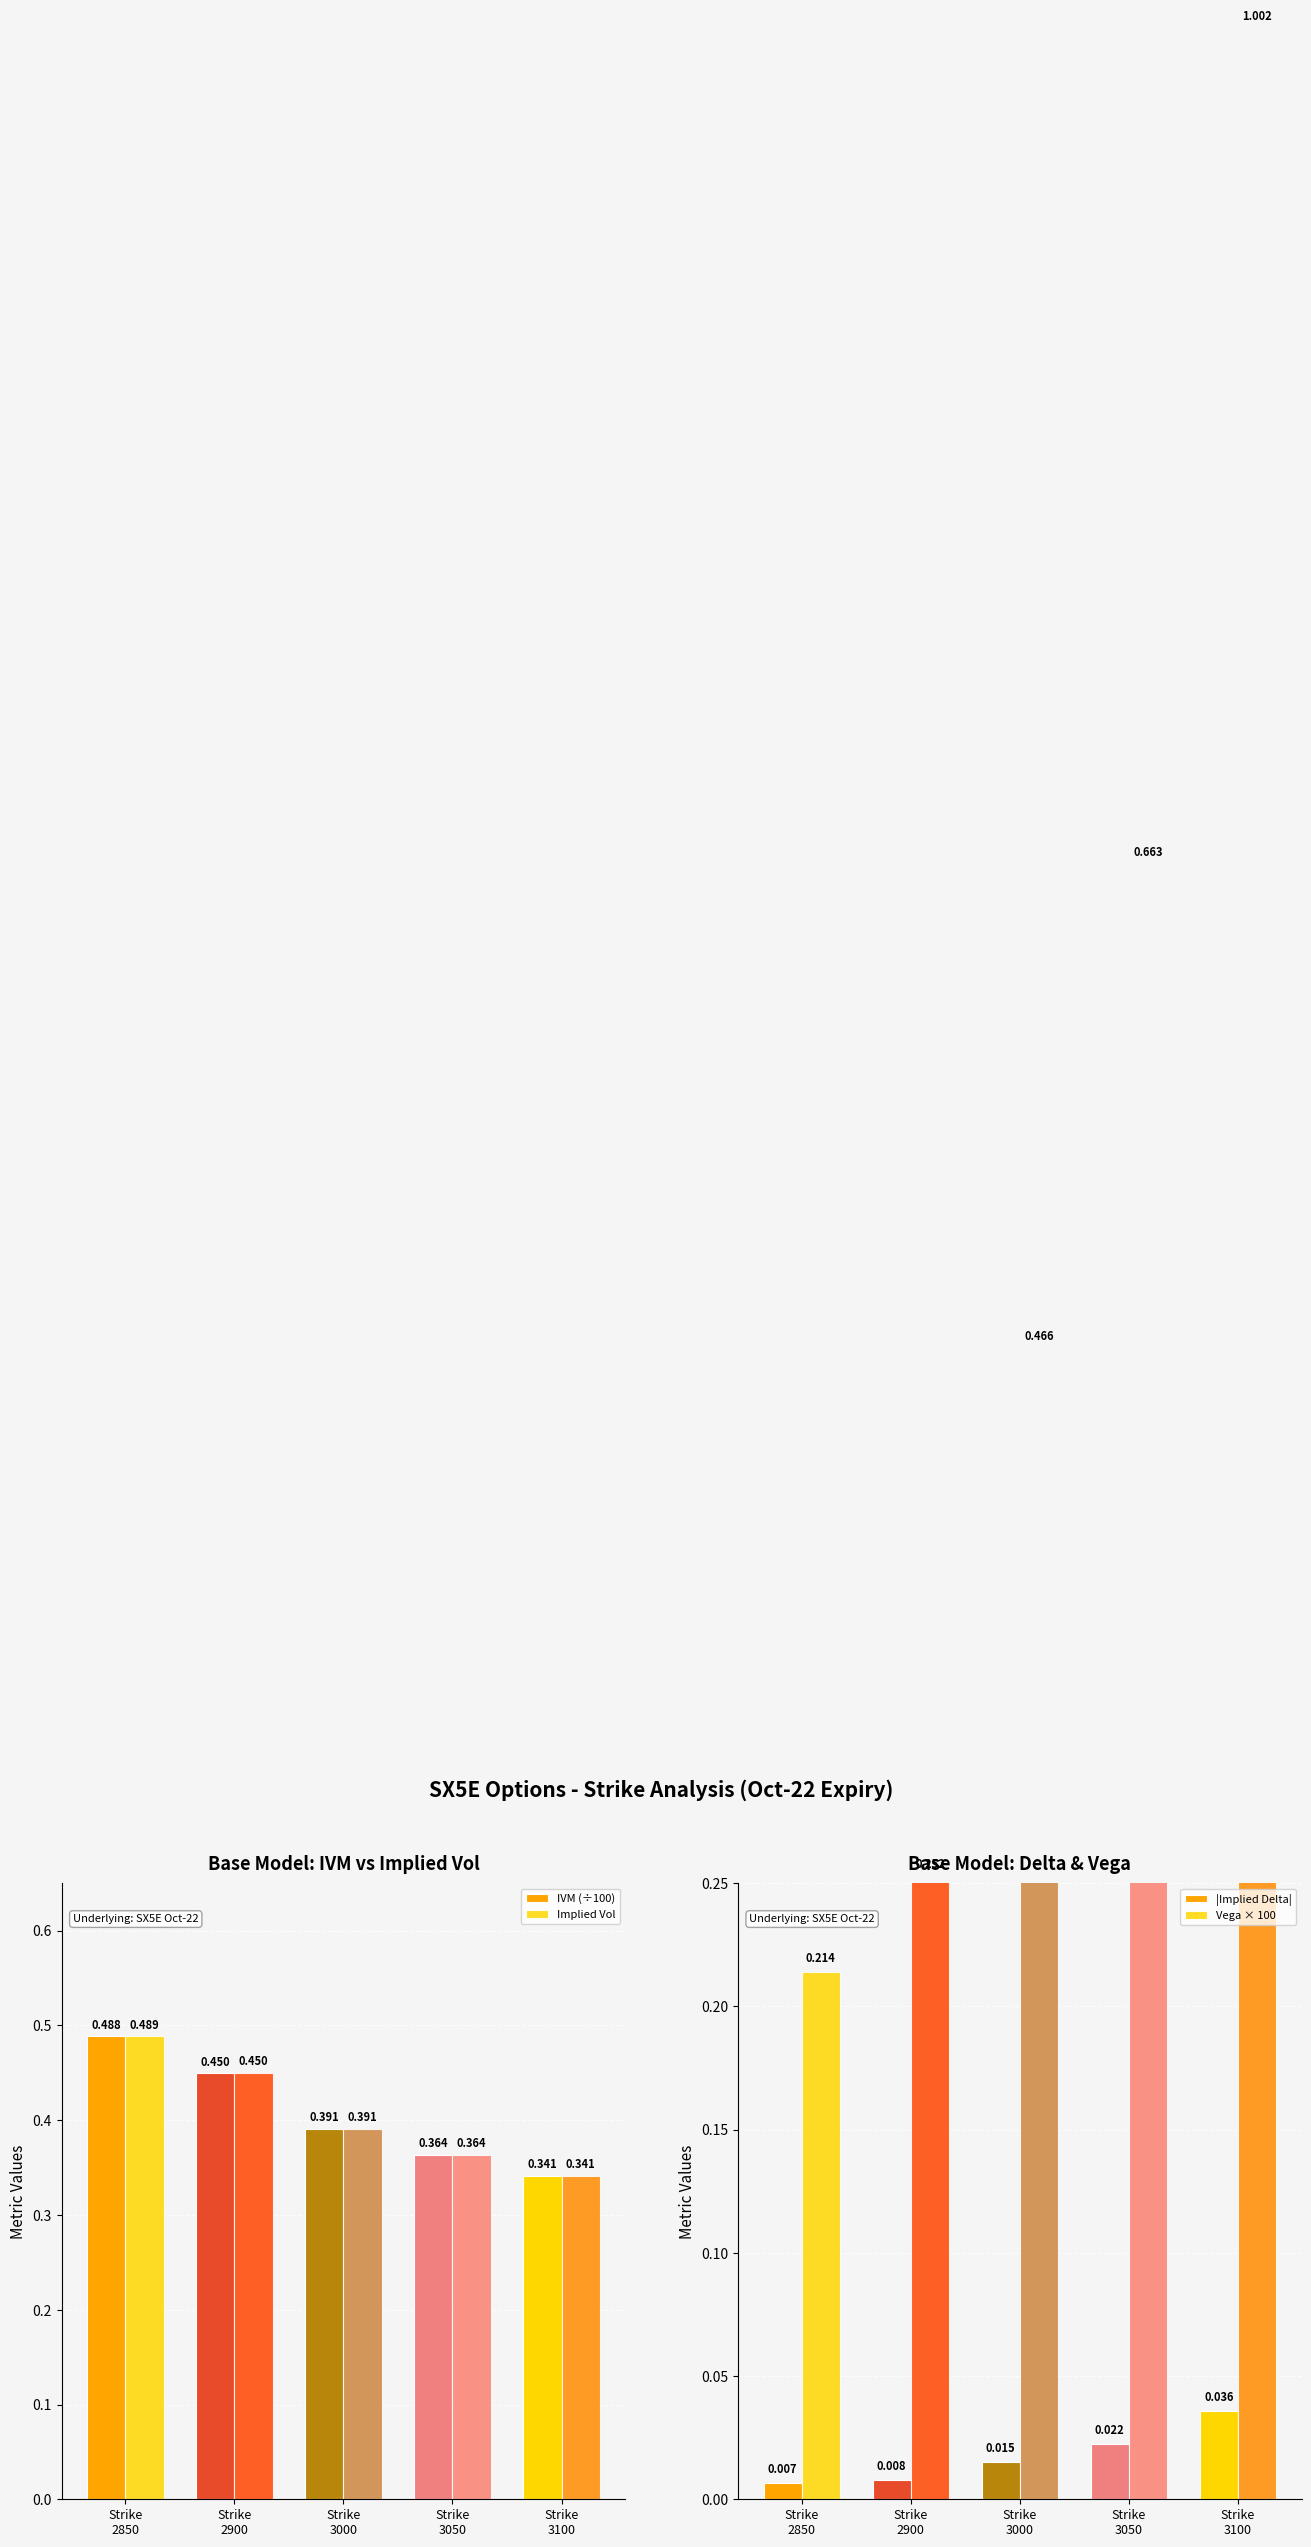

What is the difference between the IVM (÷100) values at Strike
2850 and Strike
3000?

0.1